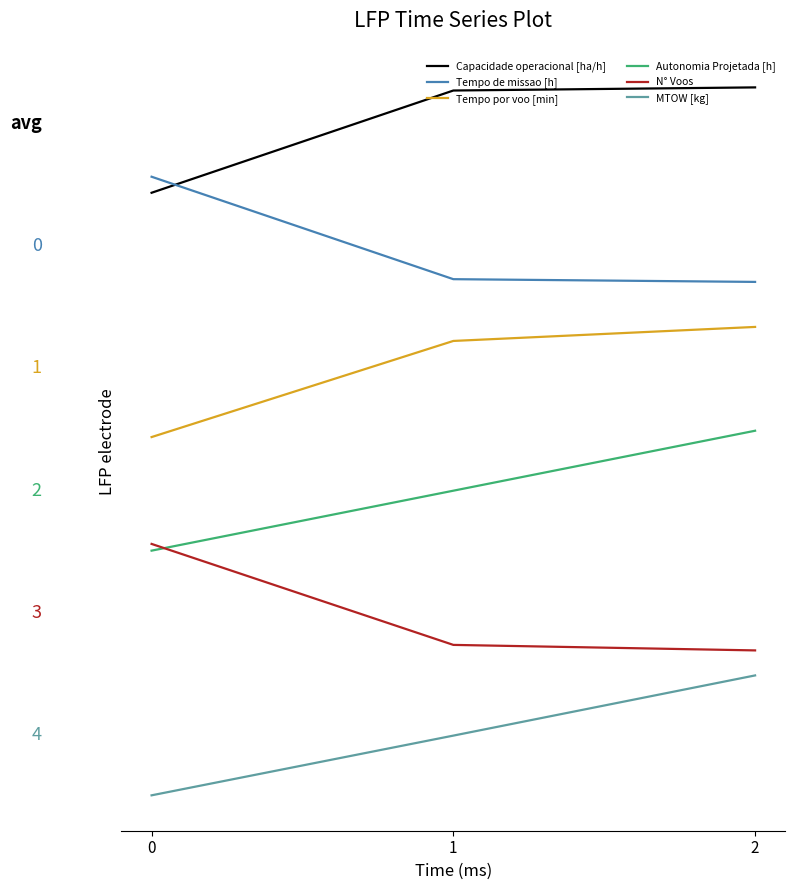

What are all the series names shown in the legend?

Capacidade operacional [ha/h], Tempo de missao [h], Tempo por voo [min], Autonomia Projetada [h], N° Voos, MTOW [kg]